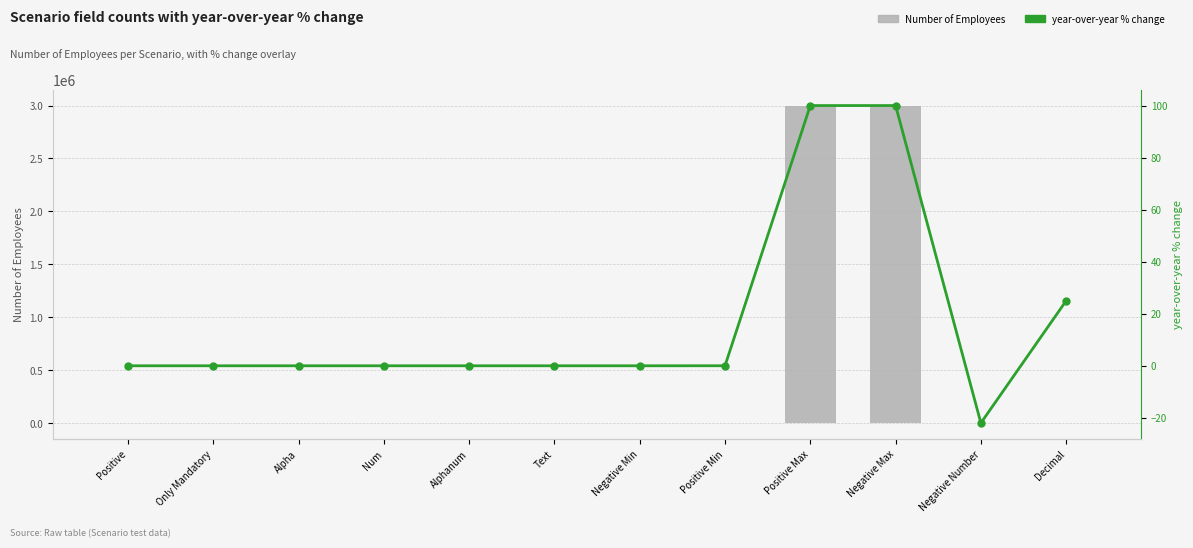

What is the label of the 10th bar from the right?

Alpha